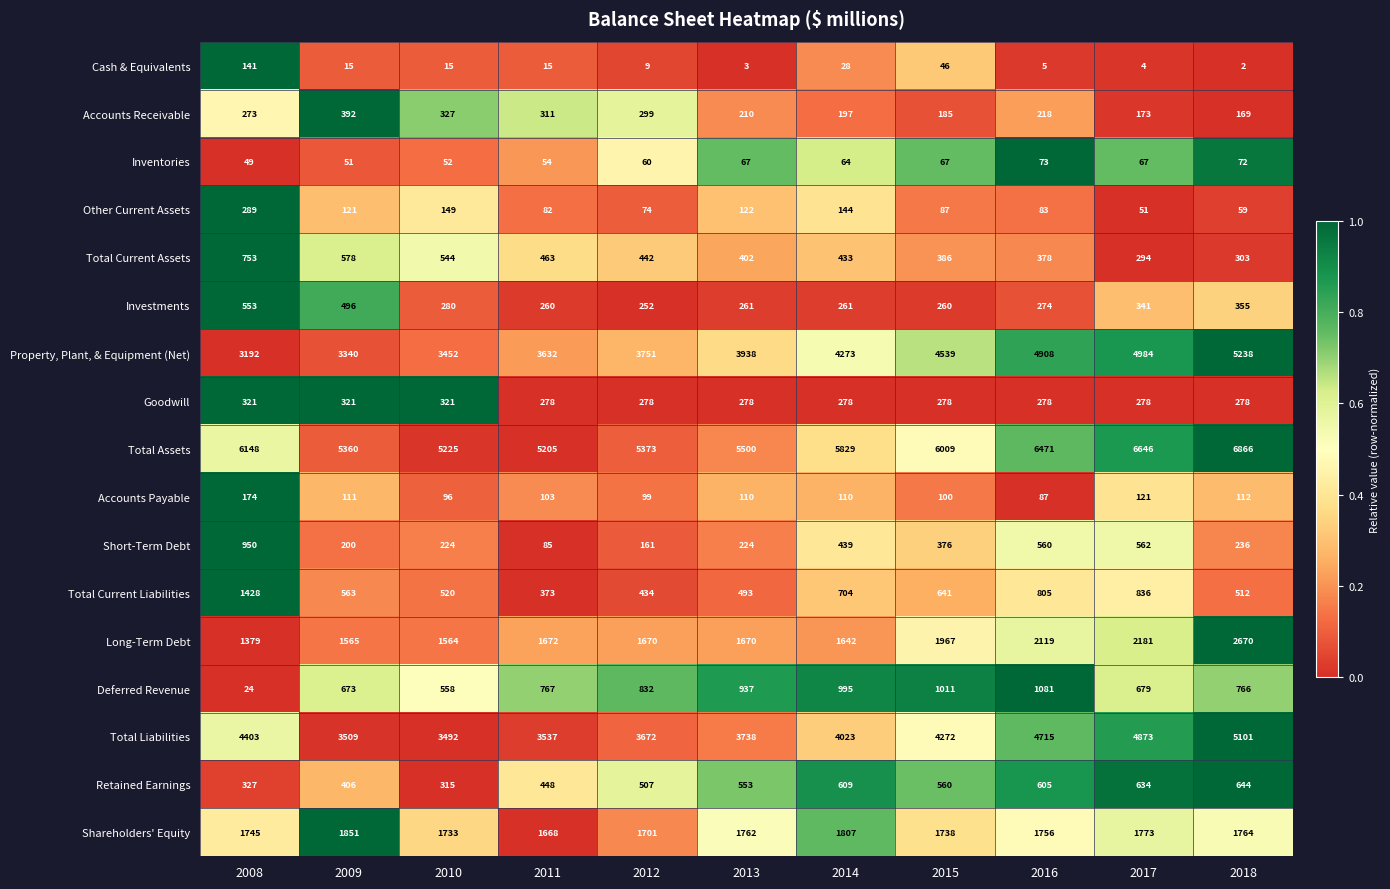

At which category is the sum across all series the highest?

2018